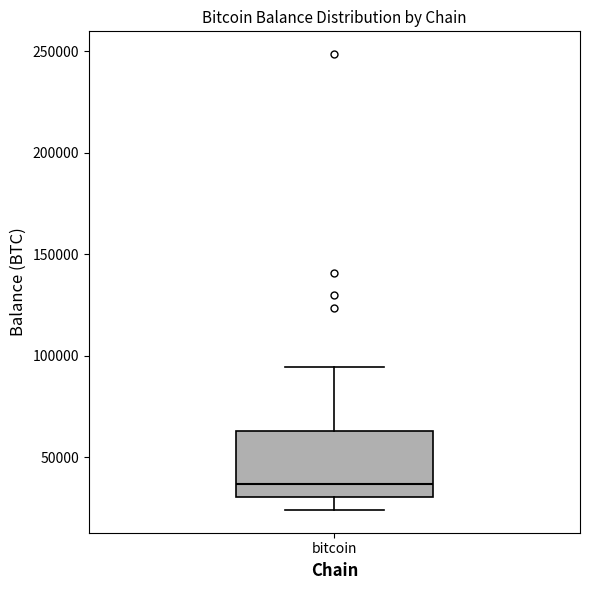

Read this box plot against the y-axis: the position of the median line, the range covered by the box, and the ends of both whiskers. The values are not printed on the chart, so give them approximately, as read against the axis.

median 35000, box 30000 to 65000, whiskers 25000 to 95000